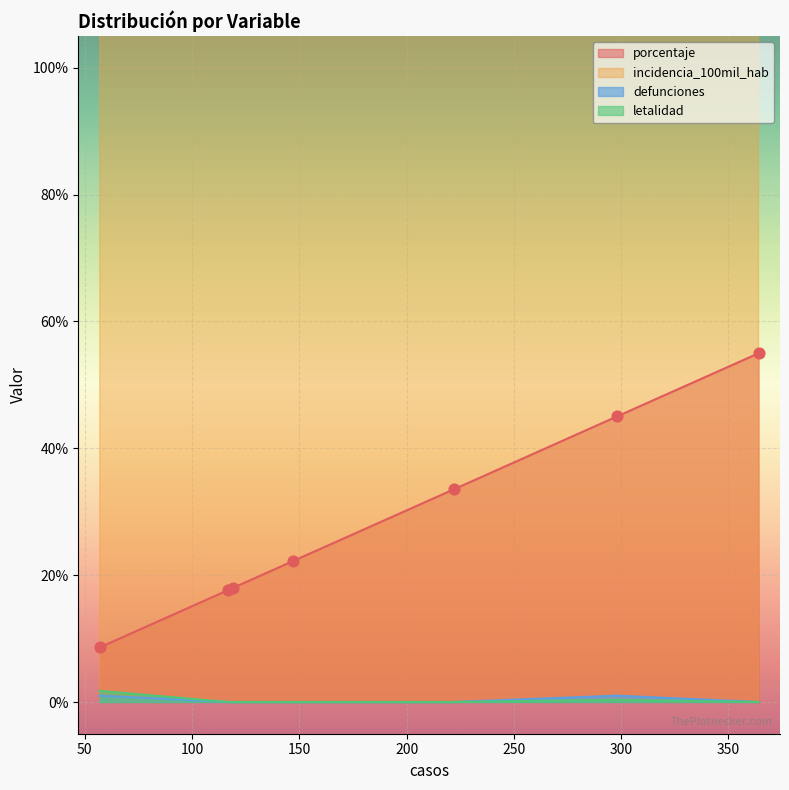

Which series reaches the maximum Y coordinate?

incidencia_100mil_hab